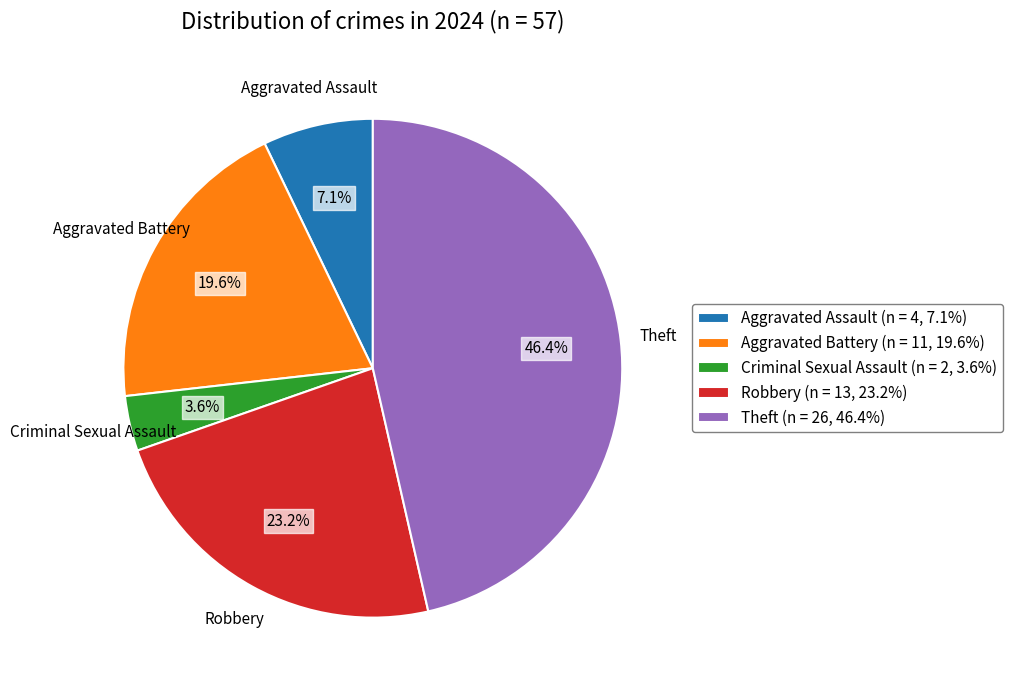

Between Robbery and Aggravated Assault, which is larger?

Robbery